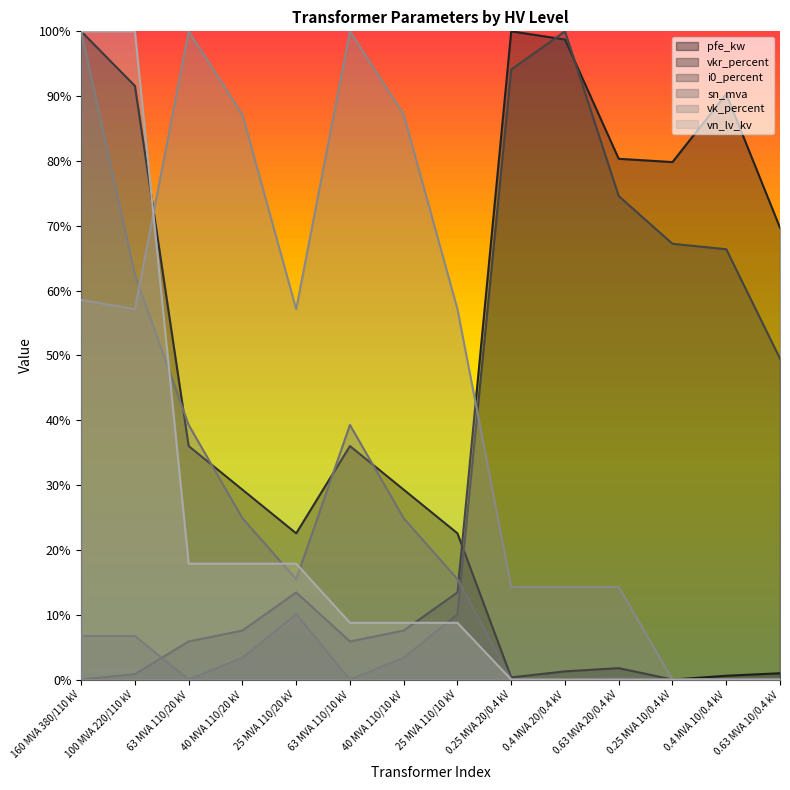

Reading left to right, transcribe all the data shown in this chart.

pfe_kw: 100.0	91.6	36.0	29.3	22.6	36.0	29.3	22.6	0.3	1.3	1.8	0.0	0.6	1.0
vkr_percent: 0.0	0.8	5.9	7.6	13.4	5.9	7.6	13.4	100.0	98.7	80.3	79.8	90.3	69.7
i0_percent: 6.7	6.7	0.0	3.4	10.1	0.0	3.4	10.1	94.1	100.0	74.6	67.2	66.4	49.5
sn_mva: 100.0	62.4	39.3	24.9	15.5	39.3	24.9	15.5	0.0	0.1	0.2	0.0	0.1	0.2
vk_percent: 58.6	57.1	100.0	87.1	57.1	100.0	87.1	57.1	14.3	14.3	14.3	0.0	0.0	0.0
vn_lv_kv: 100.0	100.0	17.9	17.9	17.9	8.8	8.8	8.8	0.0	0.0	0.0	0.0	0.0	0.0